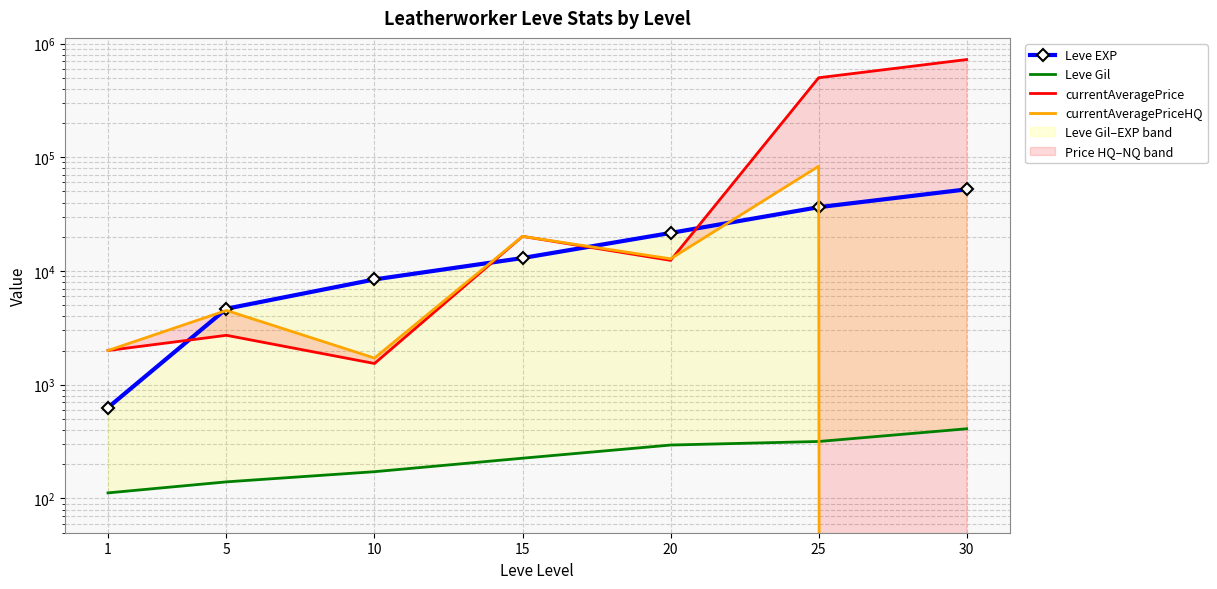

At how many categories does at least one series exceed 28820?

2